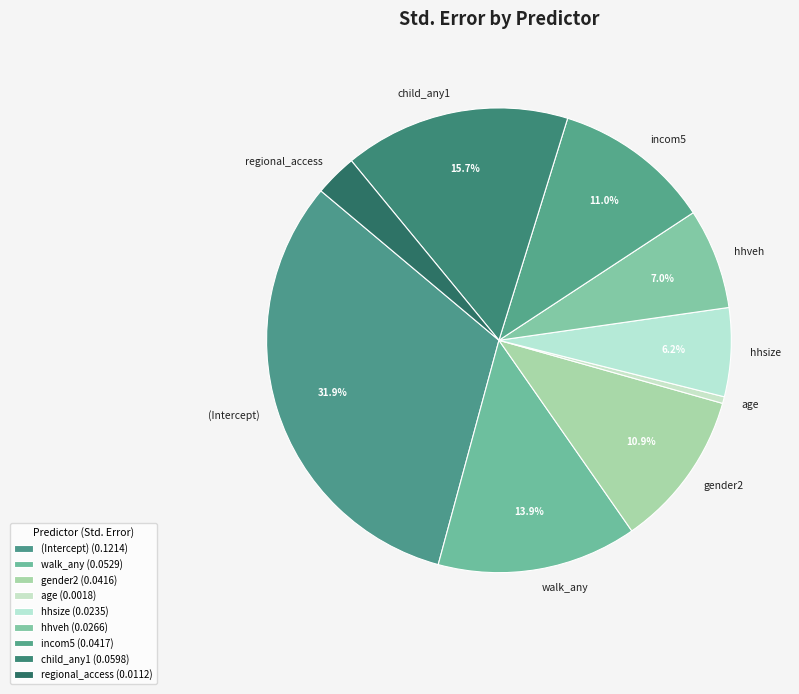

The (Intercept) slice represents 32% of the pie. True or false?

True